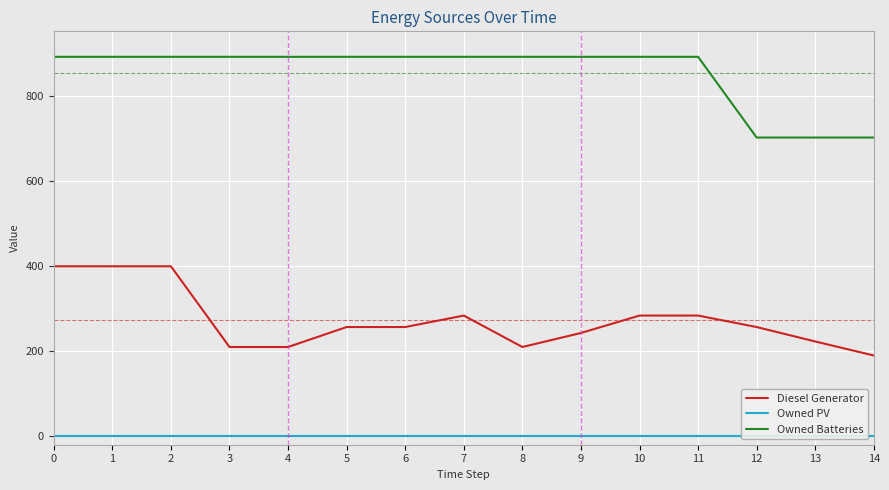

How many data points does each series have?

15